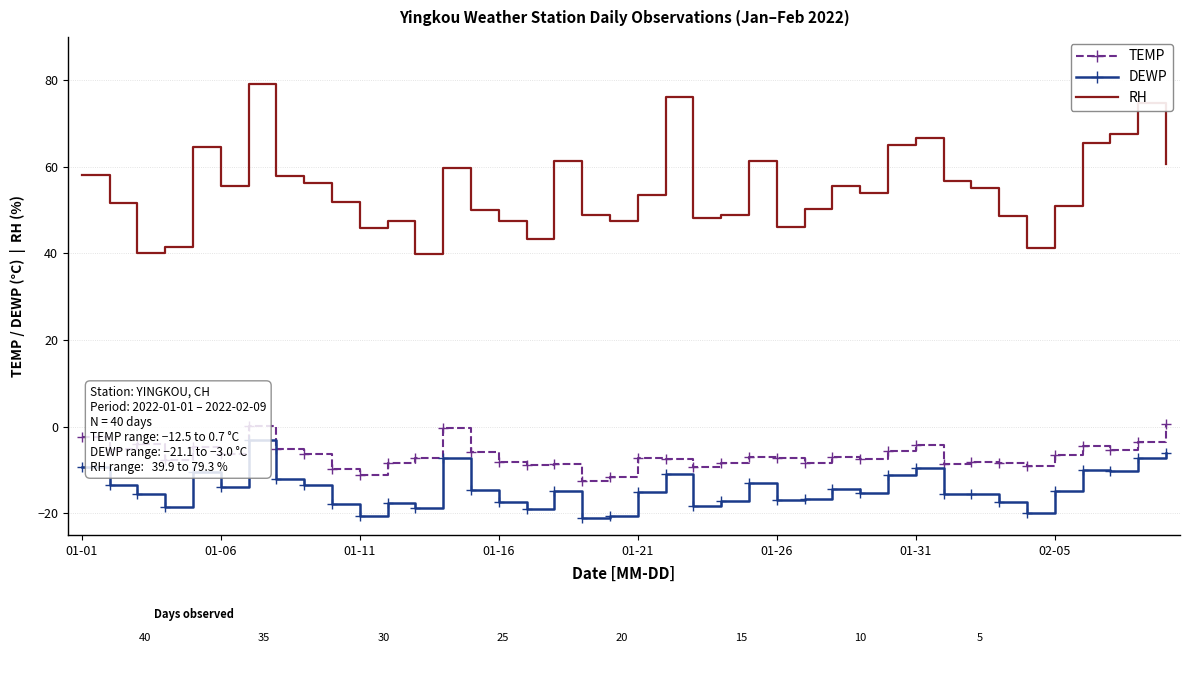

What is the sum of the DEWP values at 10 and 39?

-26.6